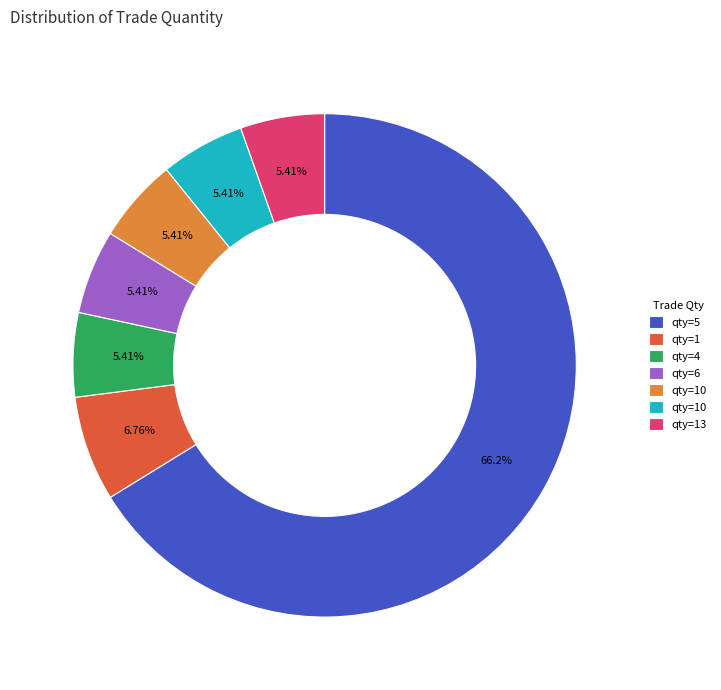

Does any single category account for the majority?

Yes